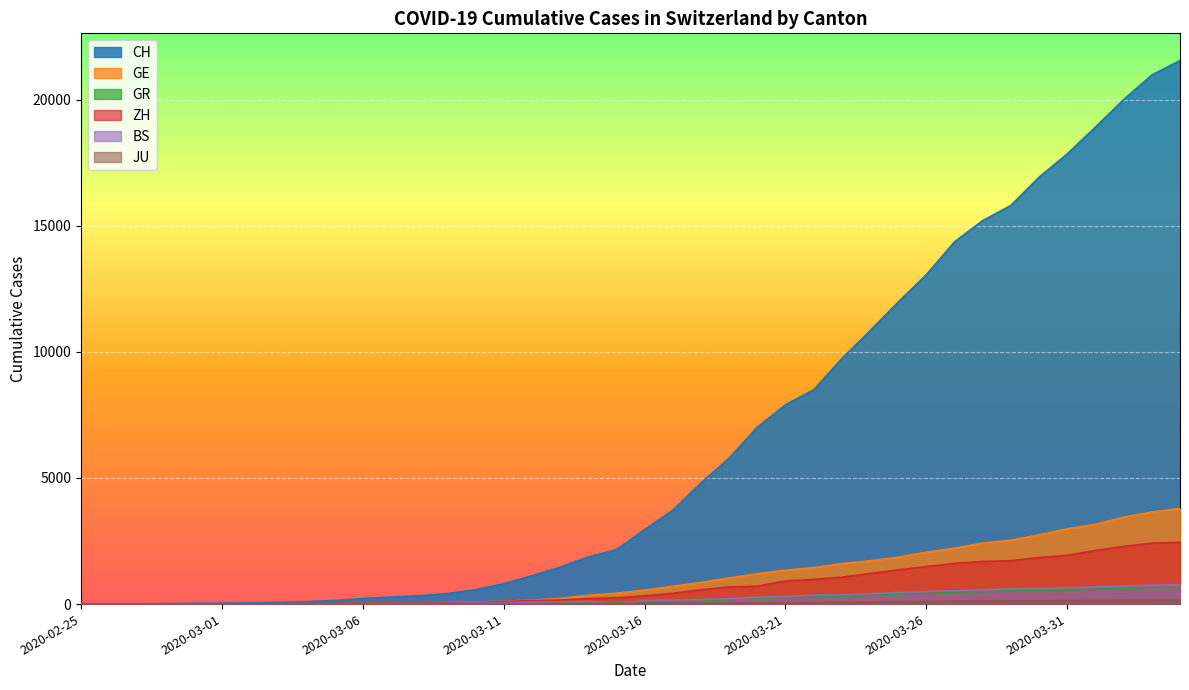

List the series in order of their peak value, lowest first.

JU, GR, BS, ZH, GE, CH